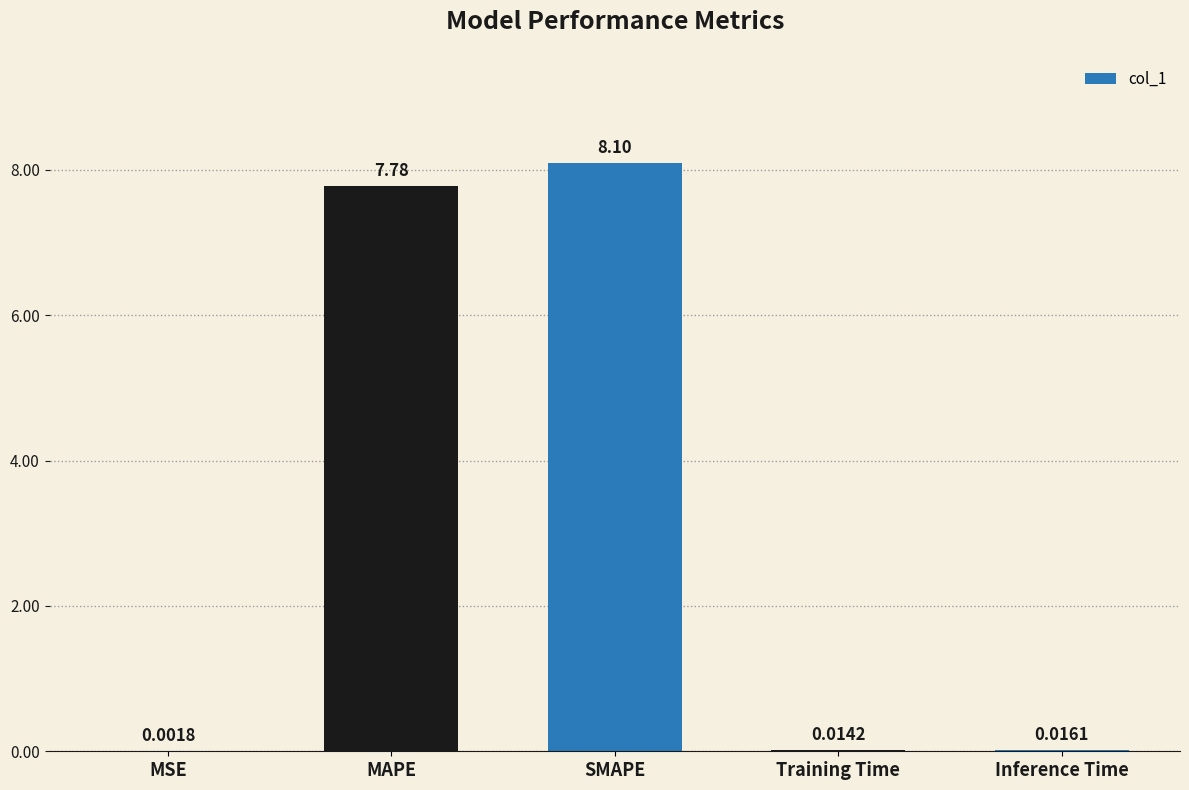

Are the bars horizontal?

No